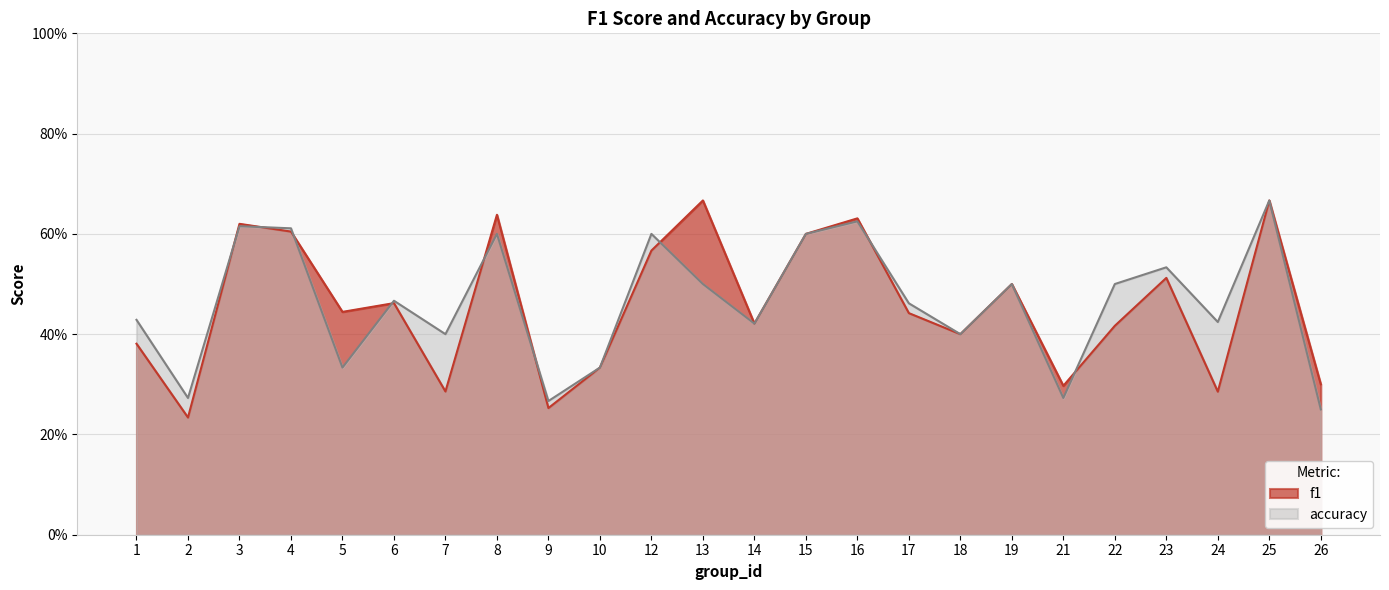

List the labels in order of f1 value, smallest first.

2, 9, 24, 7, 21, 26, 10, 1, 18, 22, 14, 17, 5, 6, 19, 23, 12, 15, 4, 3, 16, 8, 13, 25